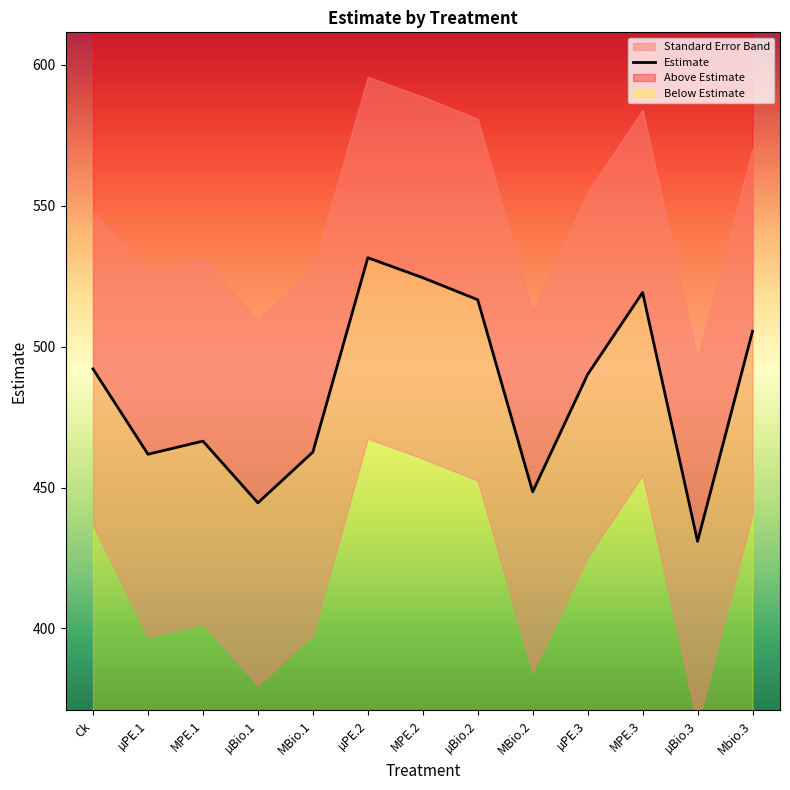

Reading left to right, transcribe all the data shown in this chart.

492.1	461.8	466.5	444.6	462.6	531.5	524.5	516.6	448.5	490.1	519.2	430.9	505.5